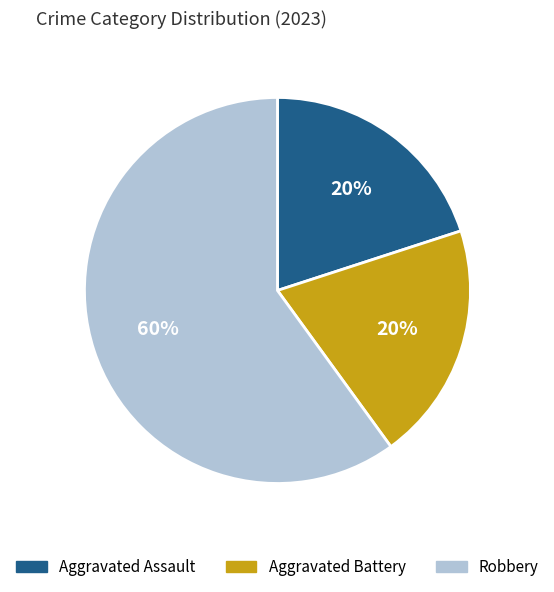

Count the number of slices in the pie.

3